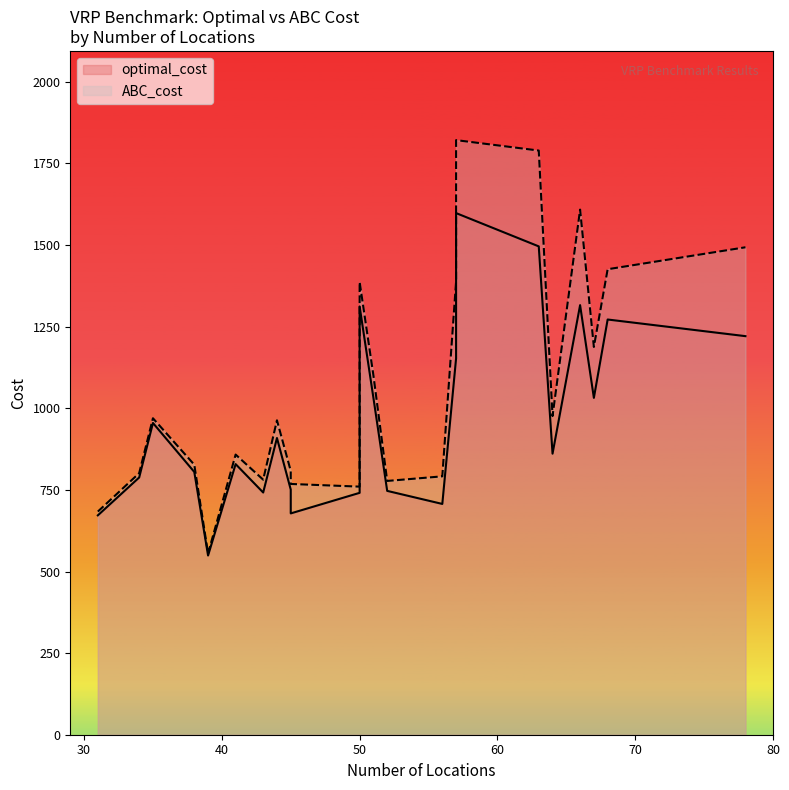

At which label is ABC_cost closest to 1188?

67